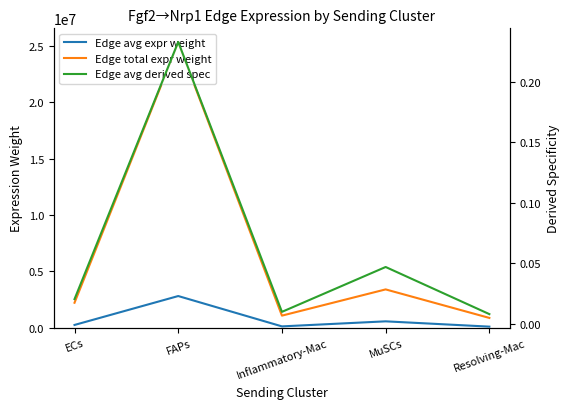

The Edge total expr weight series shows 2216951.3 at ECs. True or false?

True